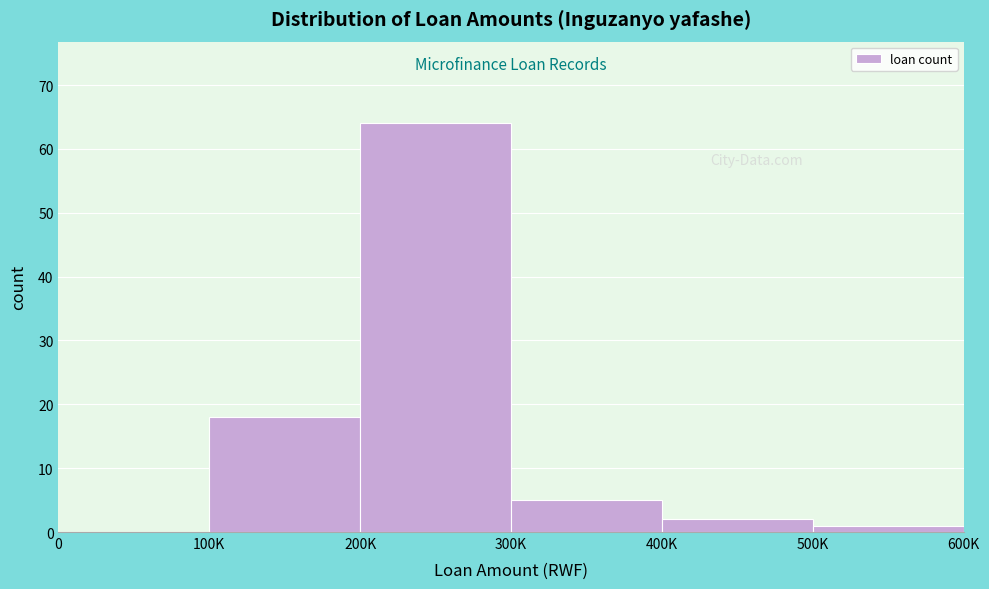

Reading right to left, extract all data points from this chart.

500K=1	400K=2	300K=5	200K=64	100K=18	0=0